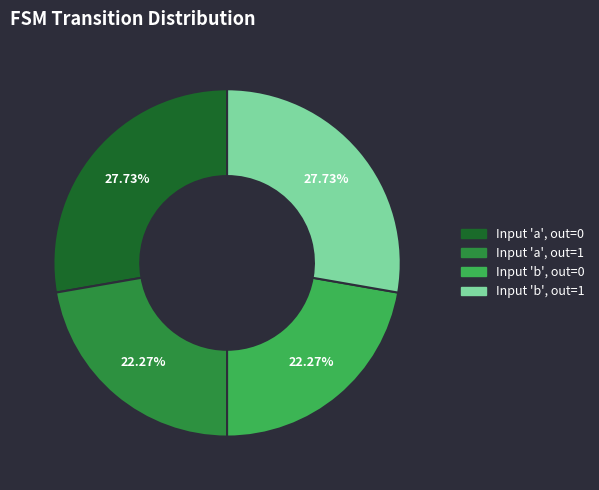

Is there a majority slice in this chart?

No